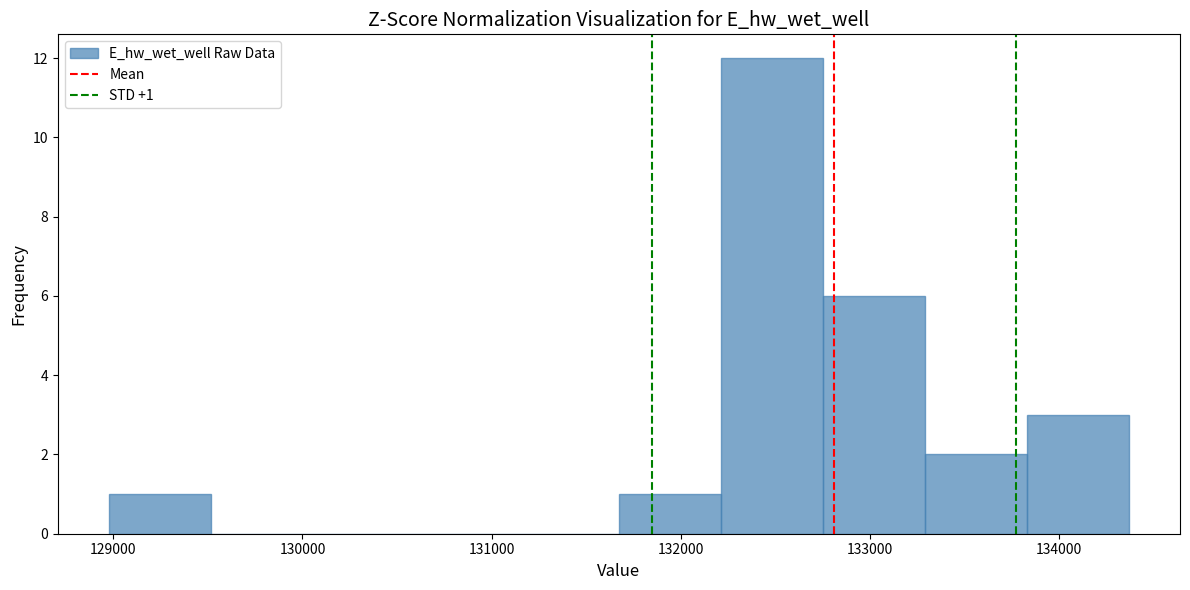

Which range on the x-axis has the tallest bar?

132200 to 132800